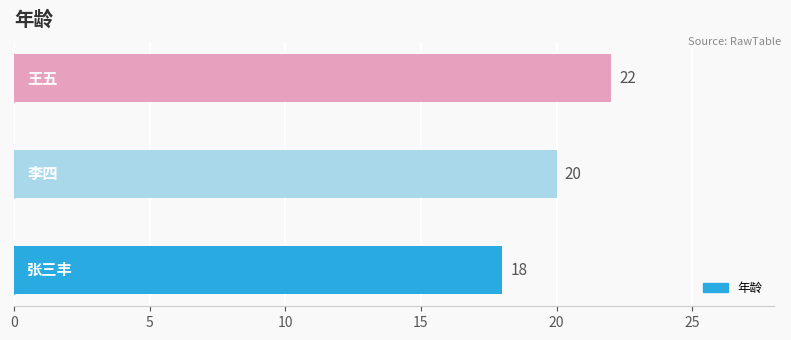

How many data points does each series have?

3